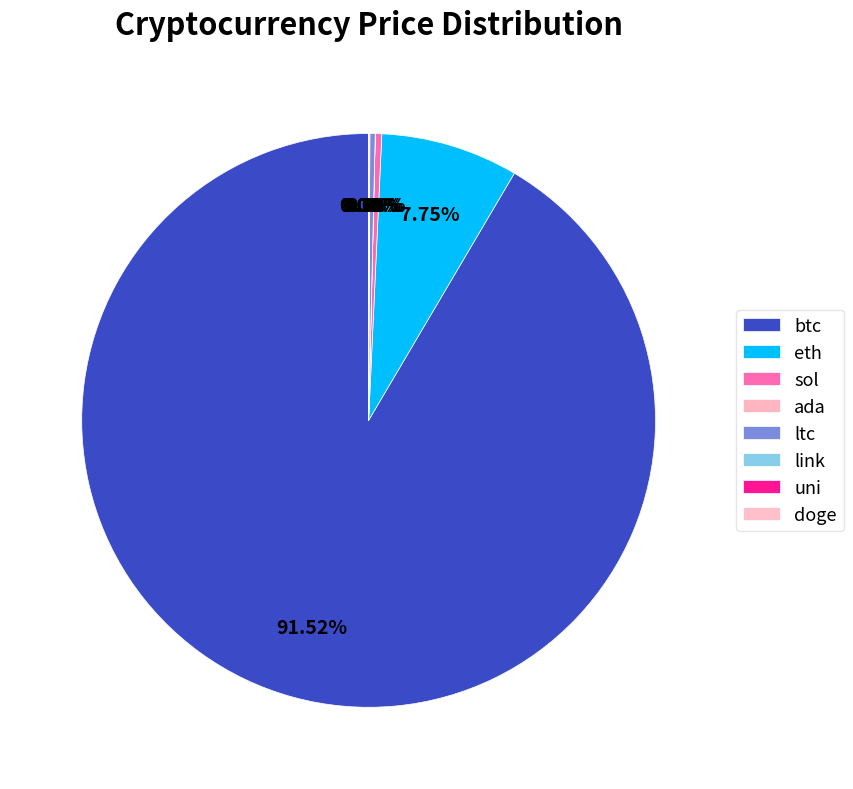

What is the smallest slice in the pie chart?

doge